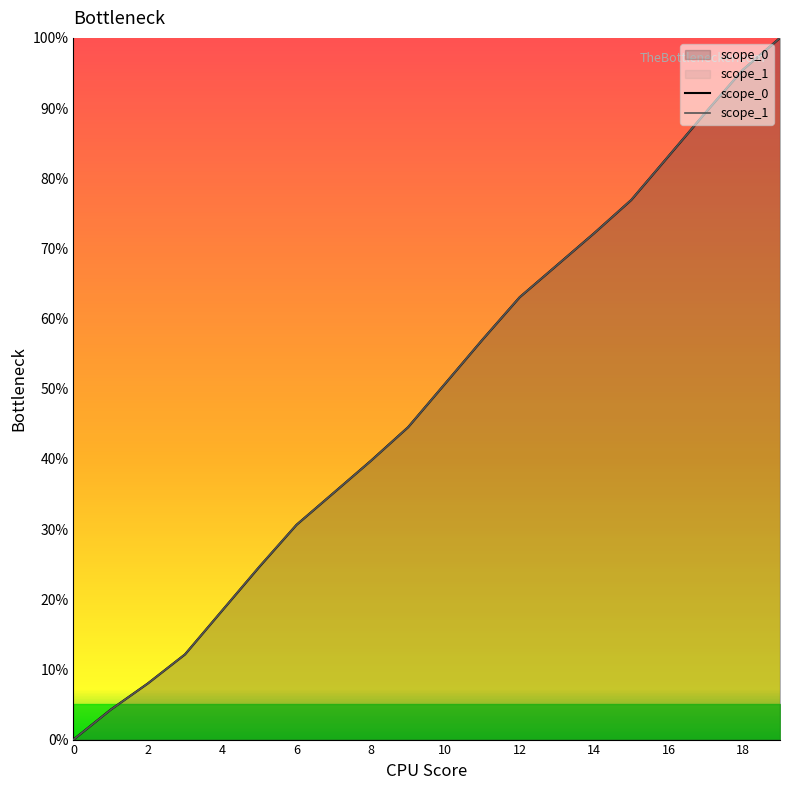

What is the label of the 15th point from the left?

14